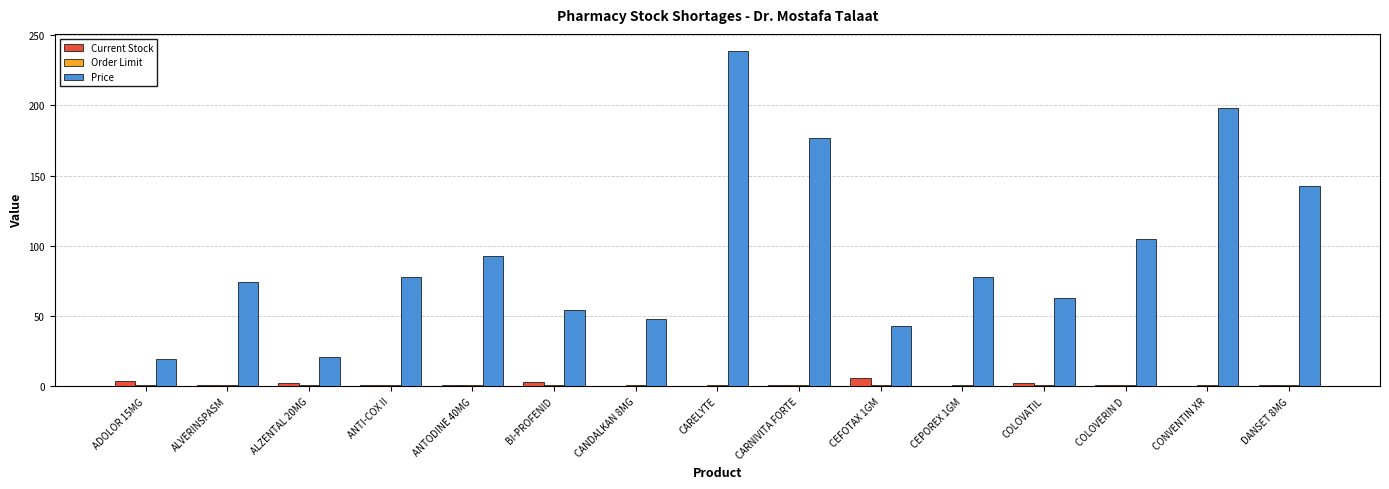

Between CANDALKAN 8MG and CARNIVITA FORTE, which series saw the biggest shift?

Price